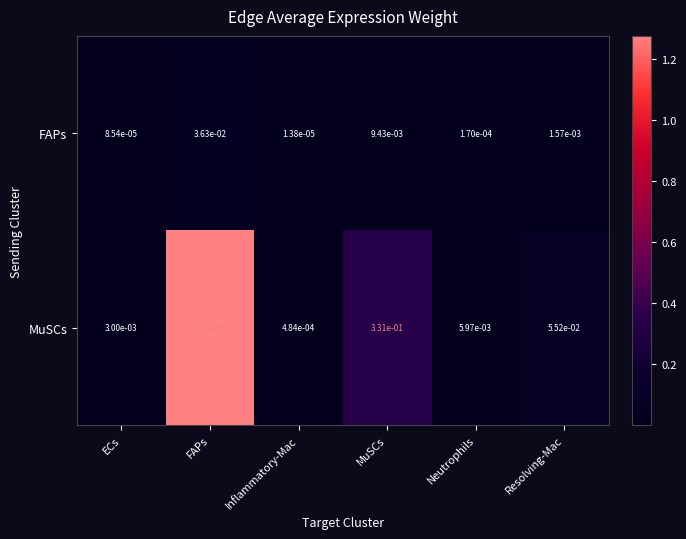

List the series in order of their peak value, highest first.

MuSCs, FAPs